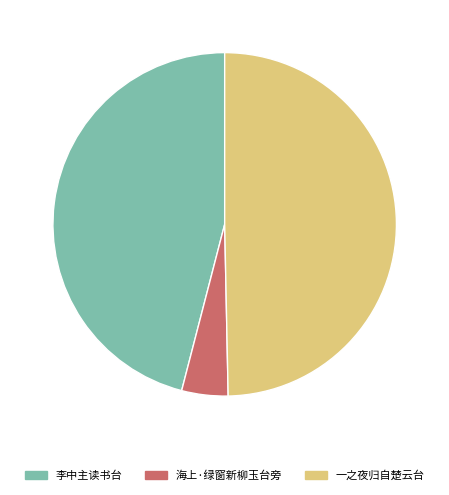

To the nearest percent, what is the average slice percentage?

33%